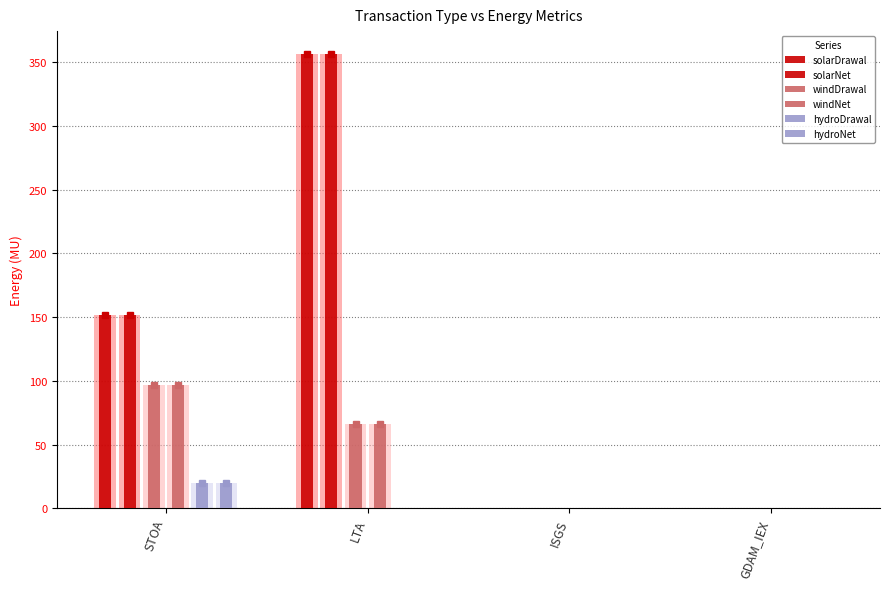

What is the spread (max minus min) of values at STOA?

131.9